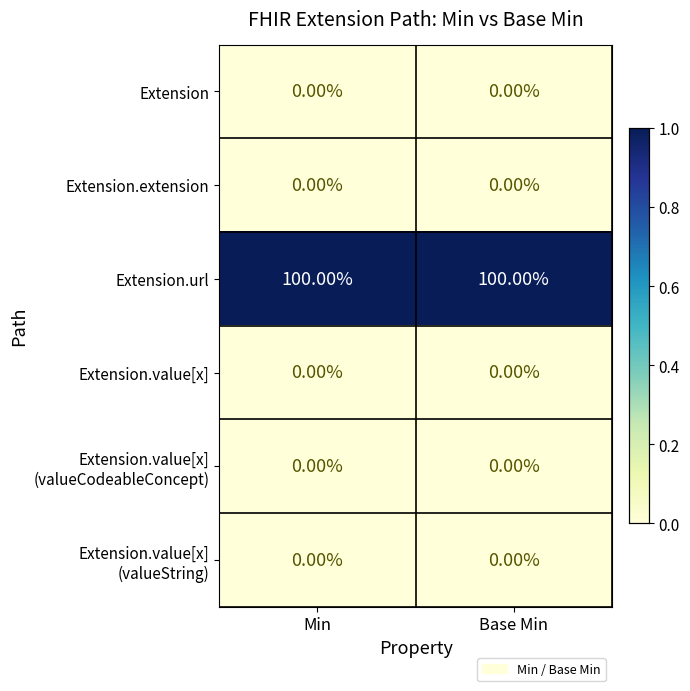

What is the difference between the highest and lowest values at Min?

100